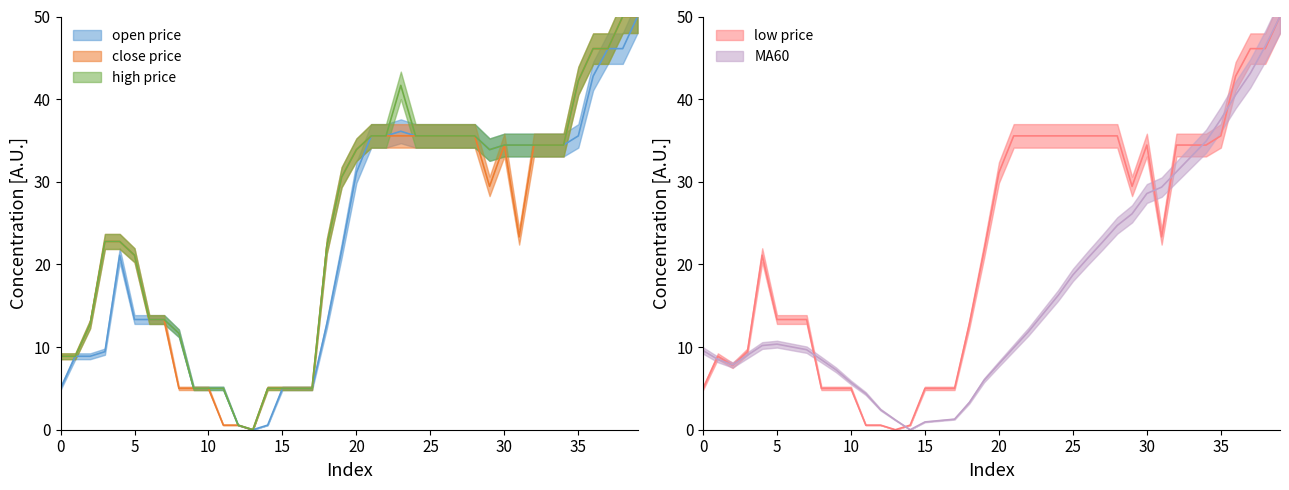

Between 28 and 36, which series saw the biggest shift?

MA60